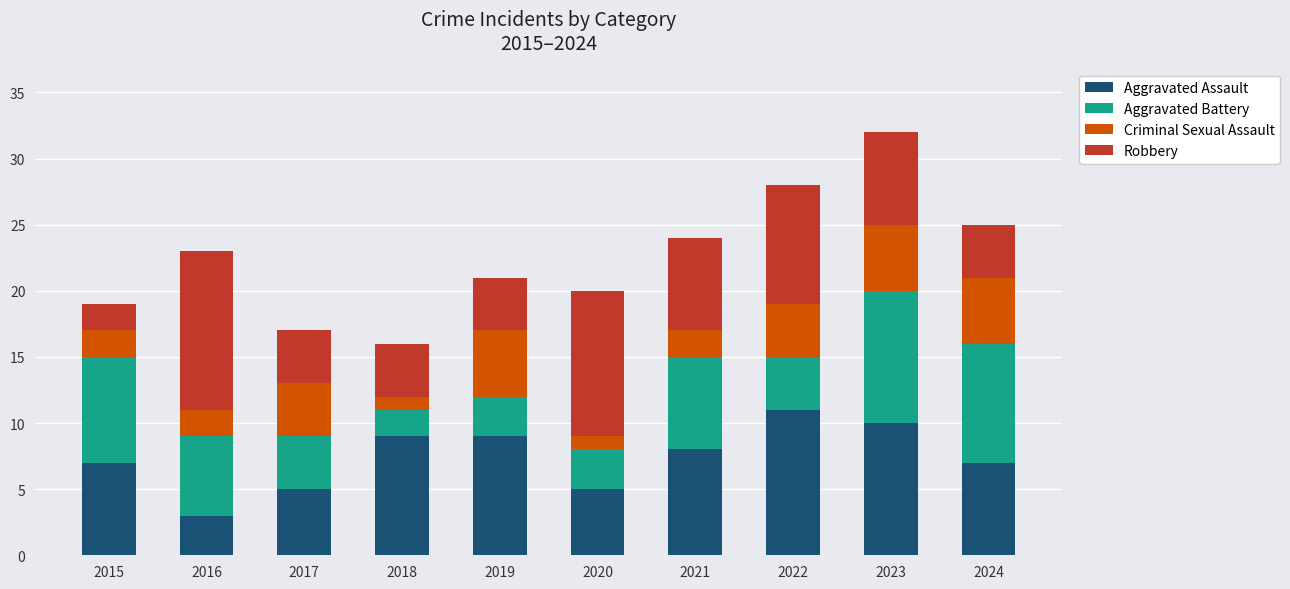

What is the average value of the Aggravated Assault series?

7